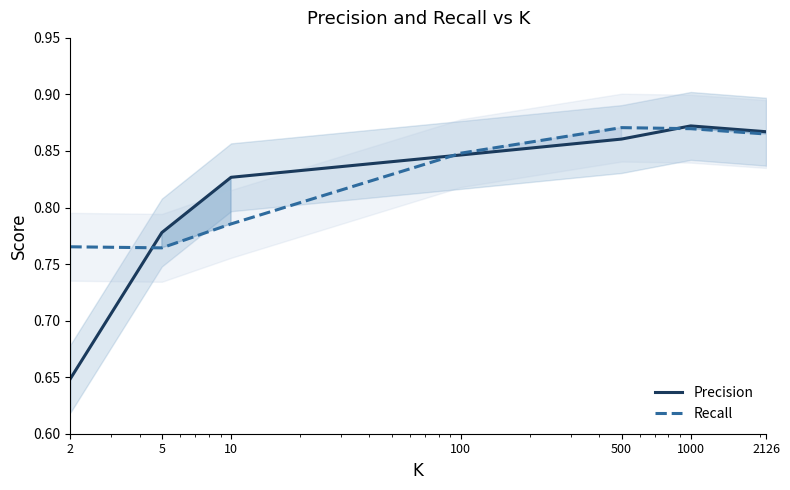

What is the value of the Recall point at the 2nd from the left?

0.8